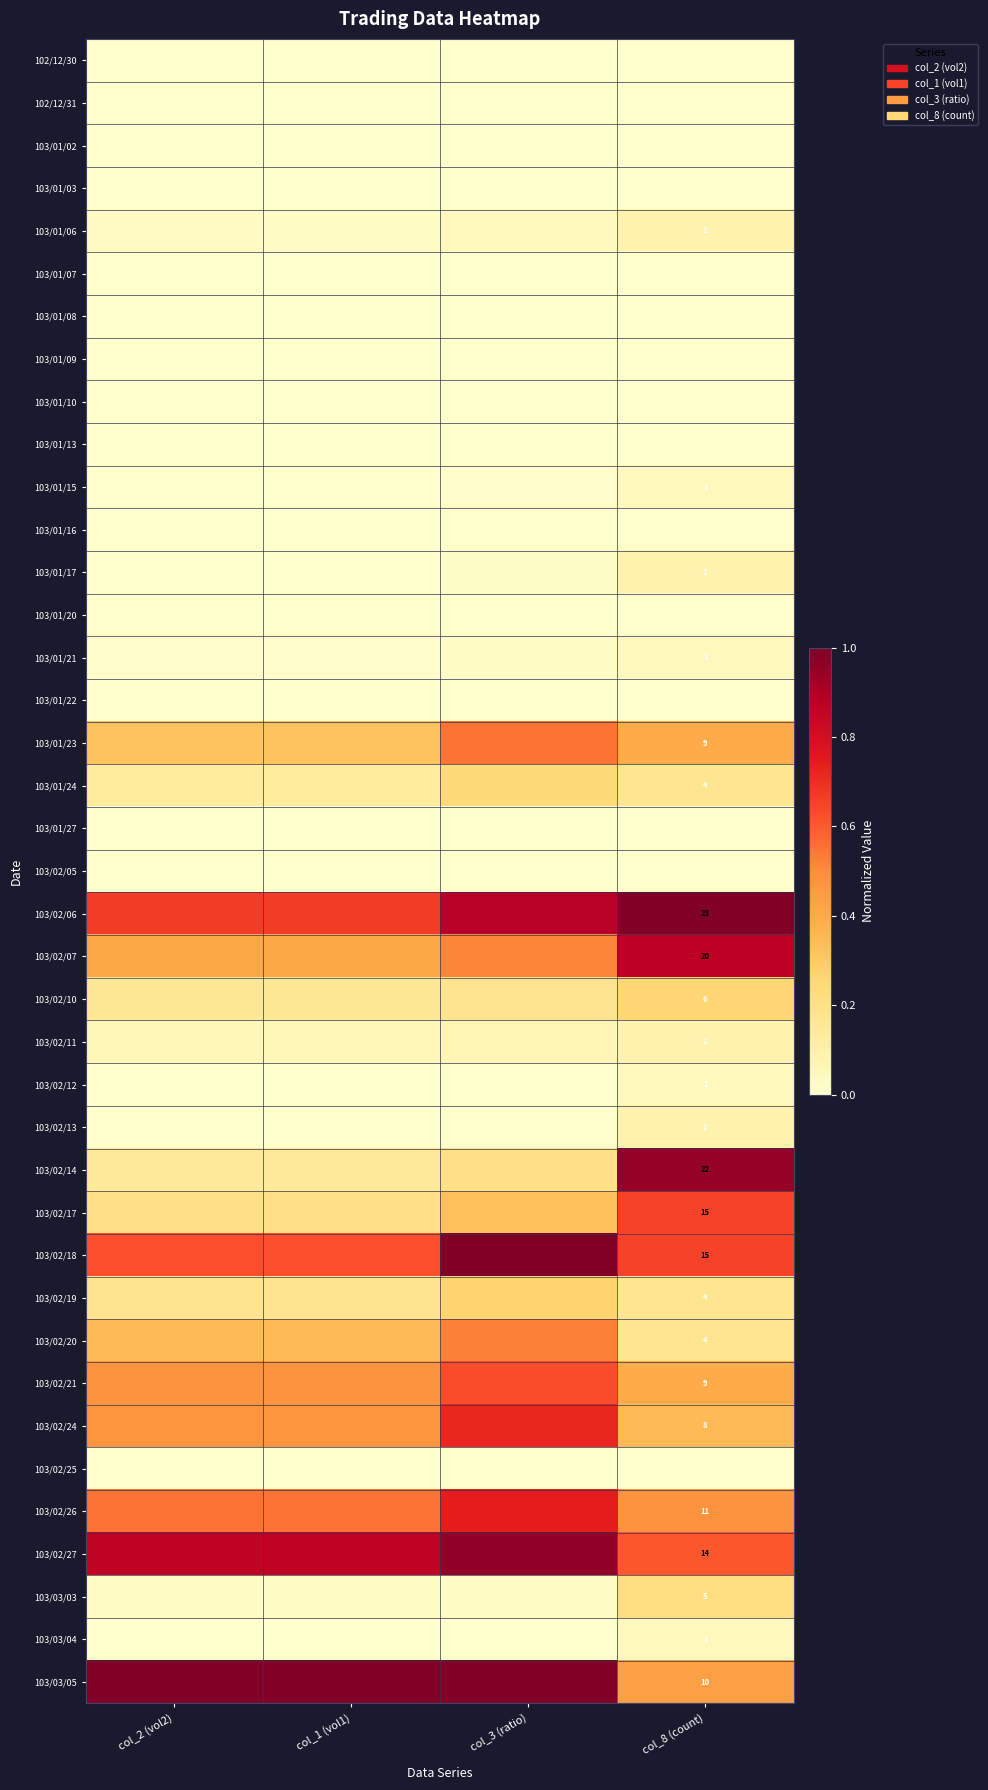

At which label is 103/02/07 closest to 0?

col_2 (vol2)